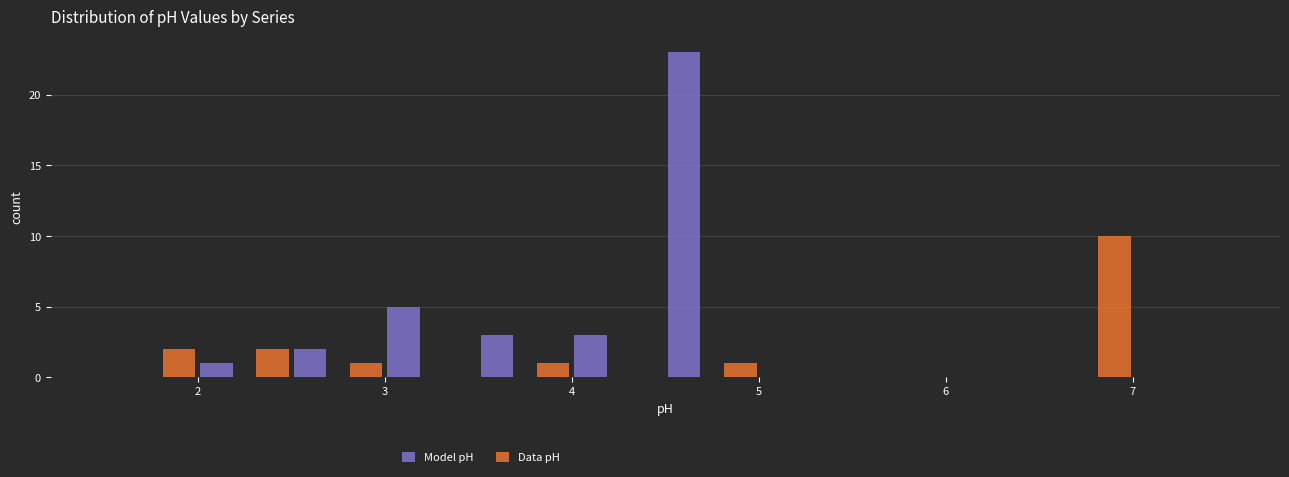

Reading left to right, transcribe this chart: for each range on the x-axis, give the height of each series' bar. The values are not printed on the chart, so give them approximately, as read against the axis.

1.5 to 2.0: Model pH=0	Data pH=2
2.0 to 2.5: Model pH=1	Data pH=2
2.5 to 3.0: Model pH=2	Data pH=1
3.0 to 3.5: Model pH=5	Data pH=0
3.5 to 4.0: Model pH=3	Data pH=1
4.0 to 4.5: Model pH=3	Data pH=0
4.5 to 5.0: Model pH=23	Data pH=1
5.0 to 5.5: Model pH=0	Data pH=0
5.5 to 6.0: Model pH=0	Data pH=0
6.0 to 6.5: Model pH=0	Data pH=0
6.5 to 7.0: Model pH=0	Data pH=10
7.0 to 7.5: Model pH=0	Data pH=0